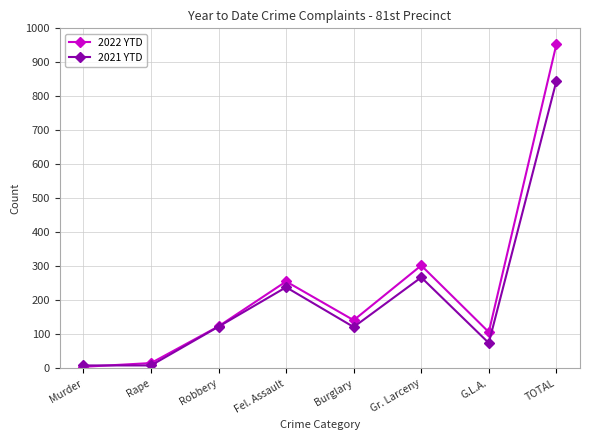

Does the chart have visible grid lines?

Yes